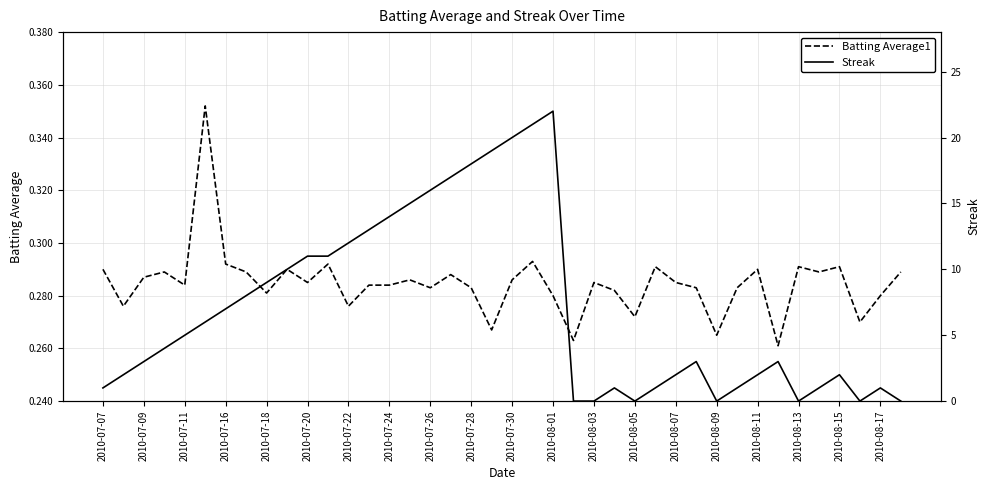

Reading right to left, list all the values displayed in this chart.

Batting Average1: 0.3	0.3	0.3	0.3	0.3	0.3	0.3	0.3	0.3	0.3	0.3	0.3	0.3	0.3	0.3	0.3	0.3	0.3	0.3	0.3	0.3	0.3	0.3	0.3	0.3	0.3	0.3	0.3	0.3	0.3	0.3	0.3	0.3	0.3	0.4	0.3	0.3	0.3	0.3	0.3
Streak: 0.0	1.0	0.0	2.0	1.0	0.0	3.0	2.0	1.0	0.0	3.0	2.0	1.0	0.0	1.0	0.0	0.0	22.0	21.0	20.0	19.0	18.0	17.0	16.0	15.0	14.0	13.0	12.0	11.0	11.0	10.0	9.0	8.0	7.0	6.0	5.0	4.0	3.0	2.0	1.0